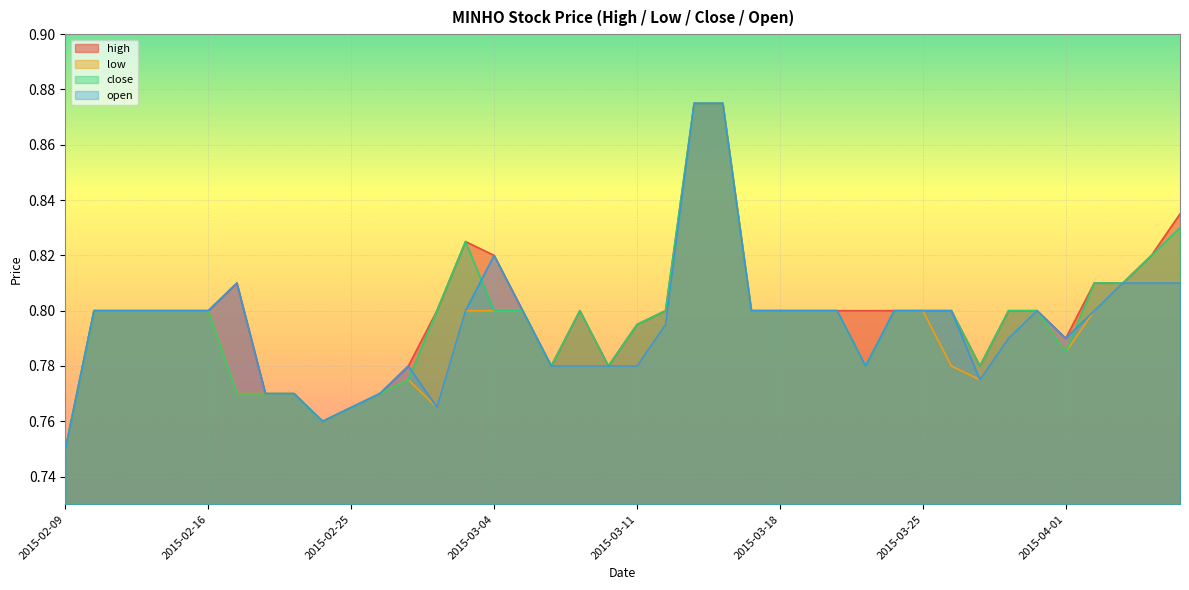

The value of low at 2015-02-24 is 0.8. True or false?

True